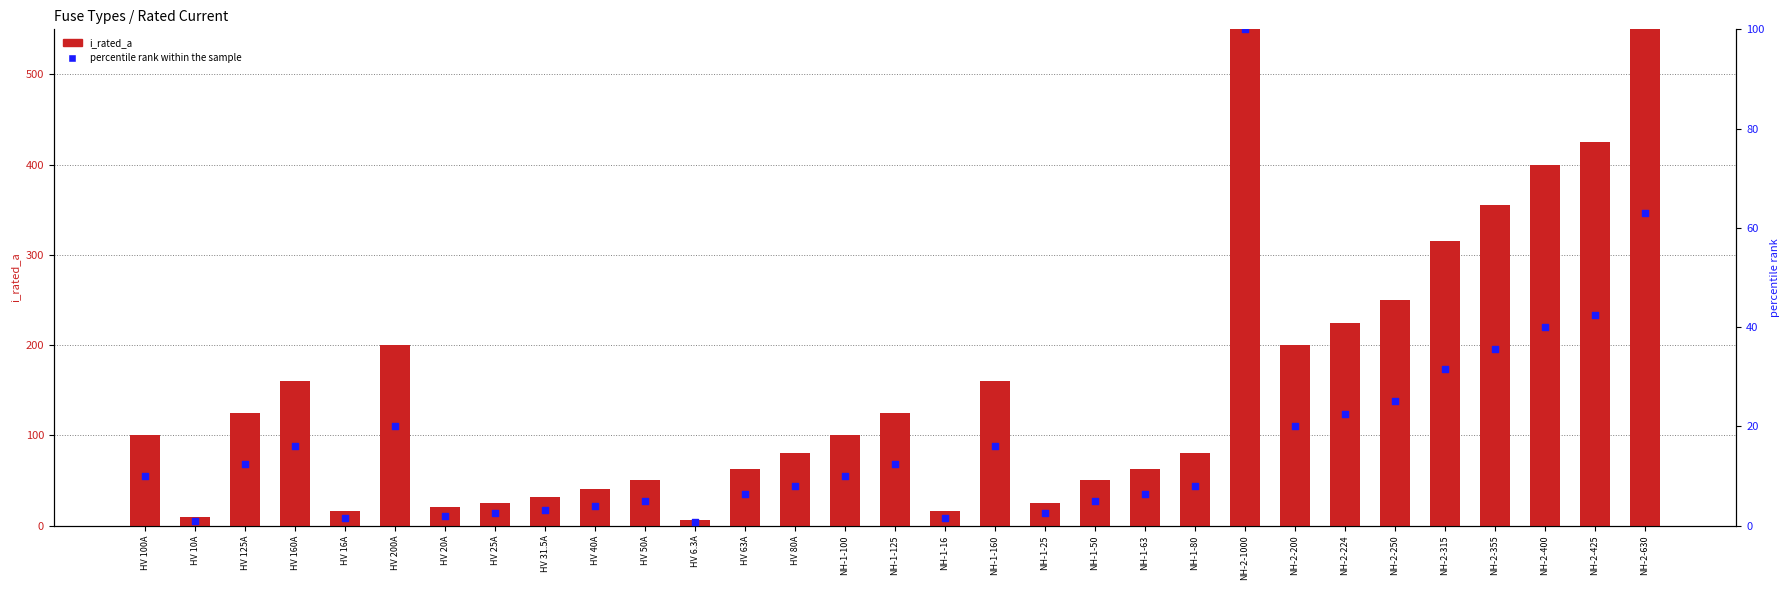

What is the total value across all series at NH-2-355?

390.5